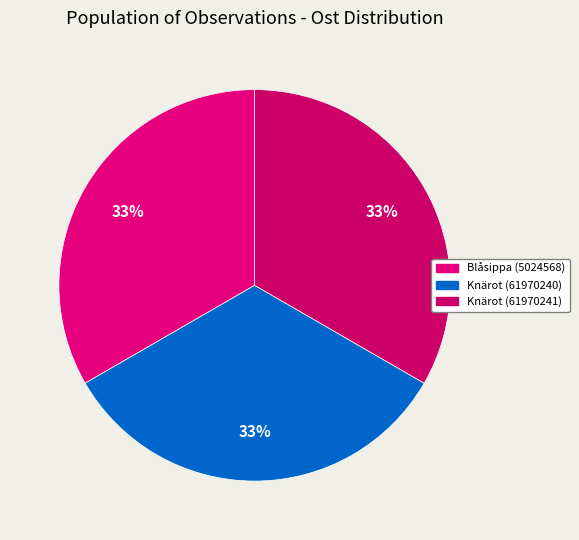

Does any single category account for the majority?

No